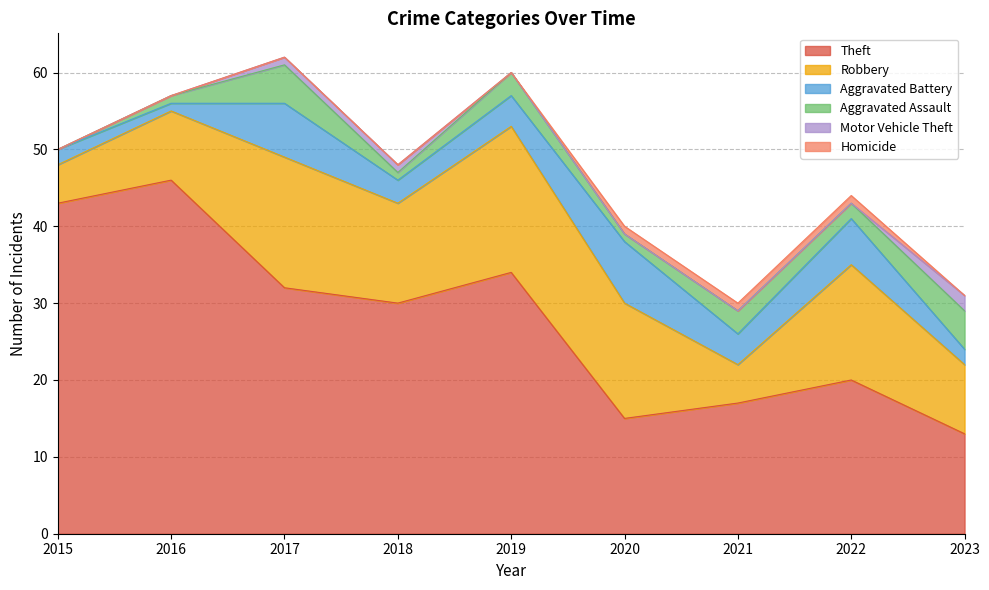

The Aggravated Assault series shows 0 at 2016. True or false?

False